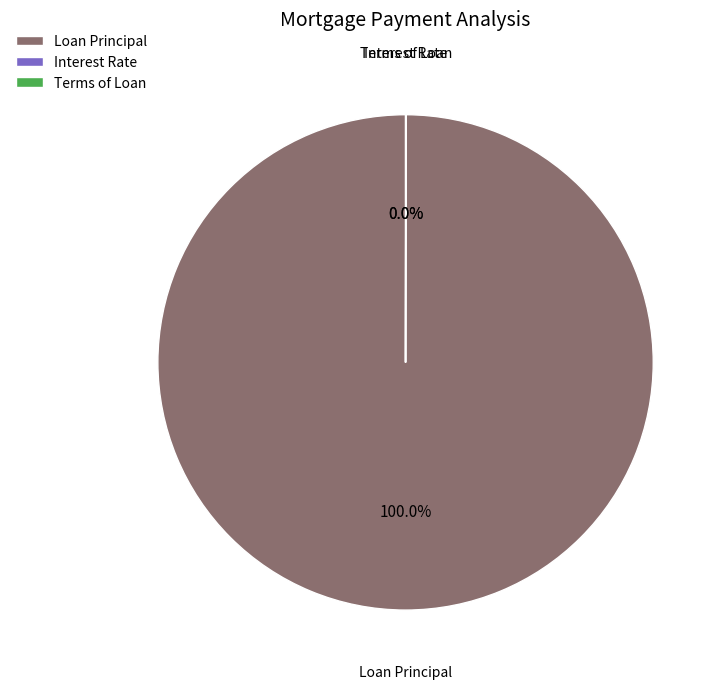

Is it true that Loan Principal is 87% of the pie?

False